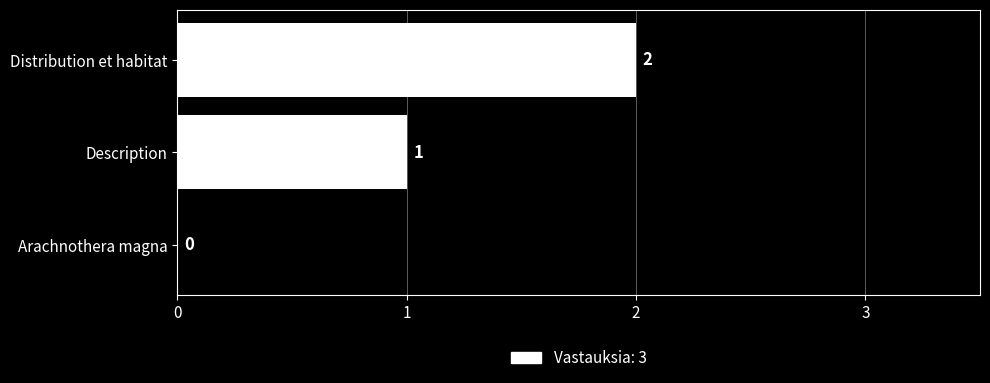

True or false: the data shows 3 at Distribution et habitat.

False